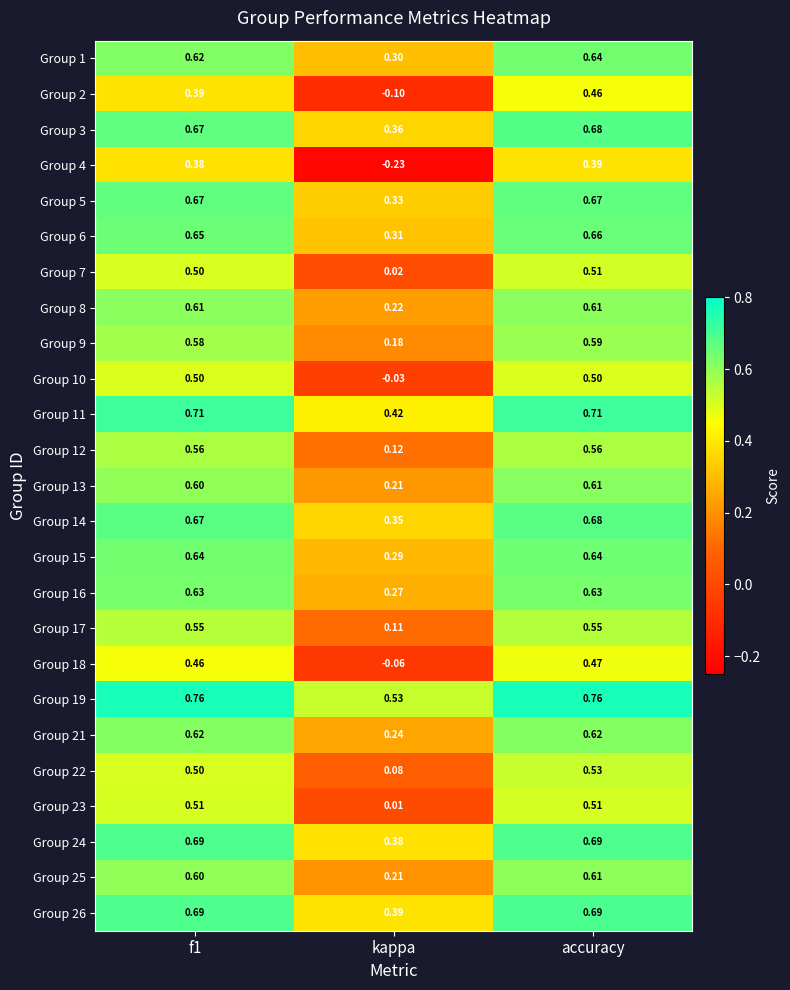

What is the total value across all series at f1?

14.8